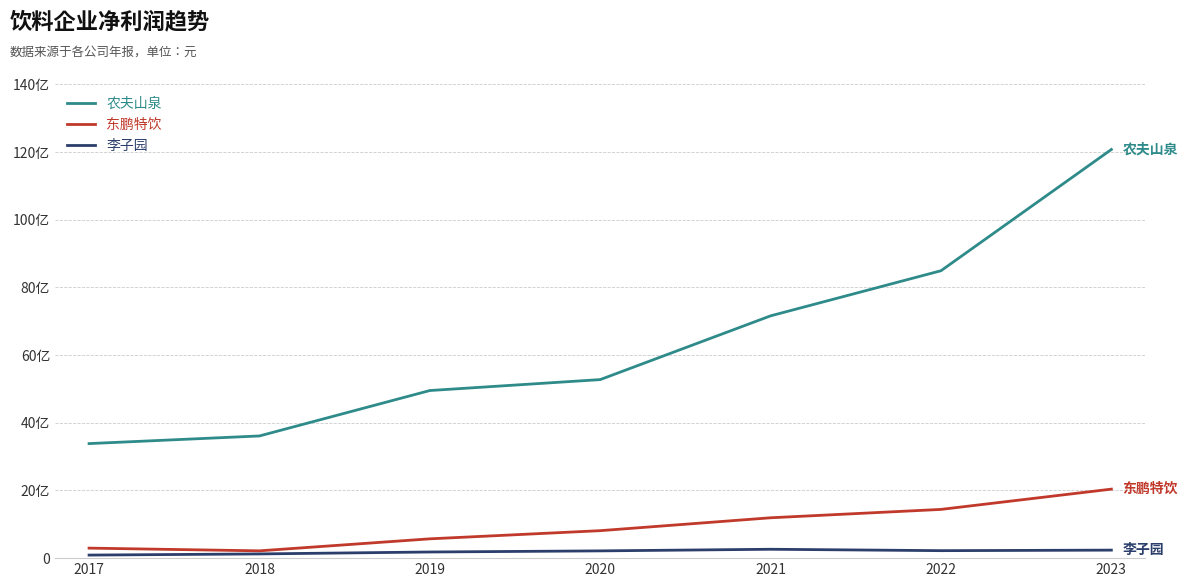

Does the chart have visible grid lines?

Yes